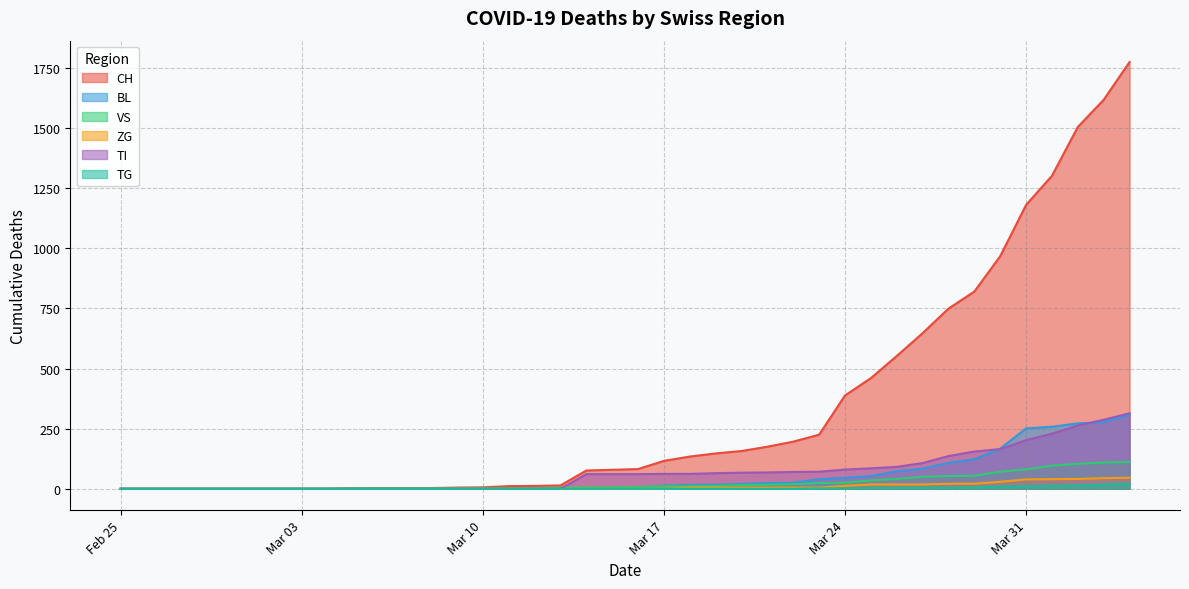

How many values in the ZG series exceed 0?

19